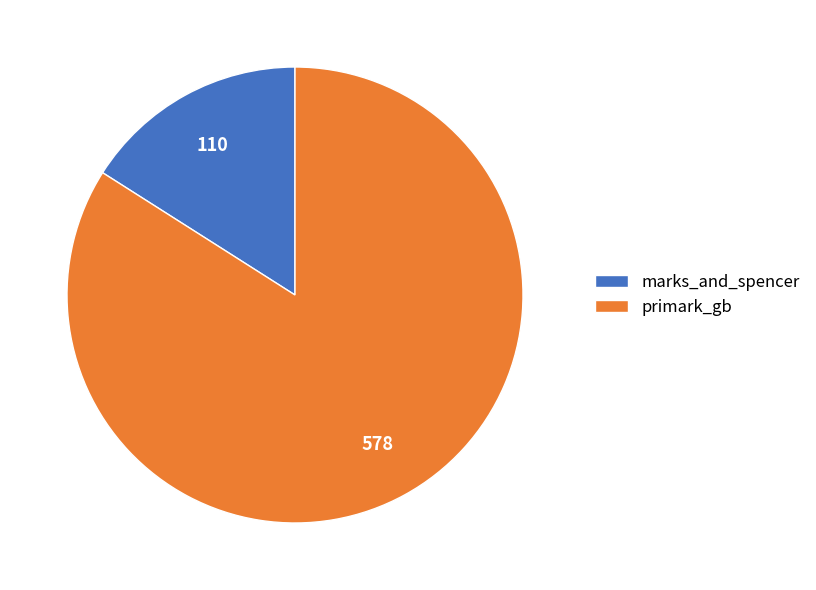

Is the sum of primark_gb and marks_and_spencer greater than half?

Yes